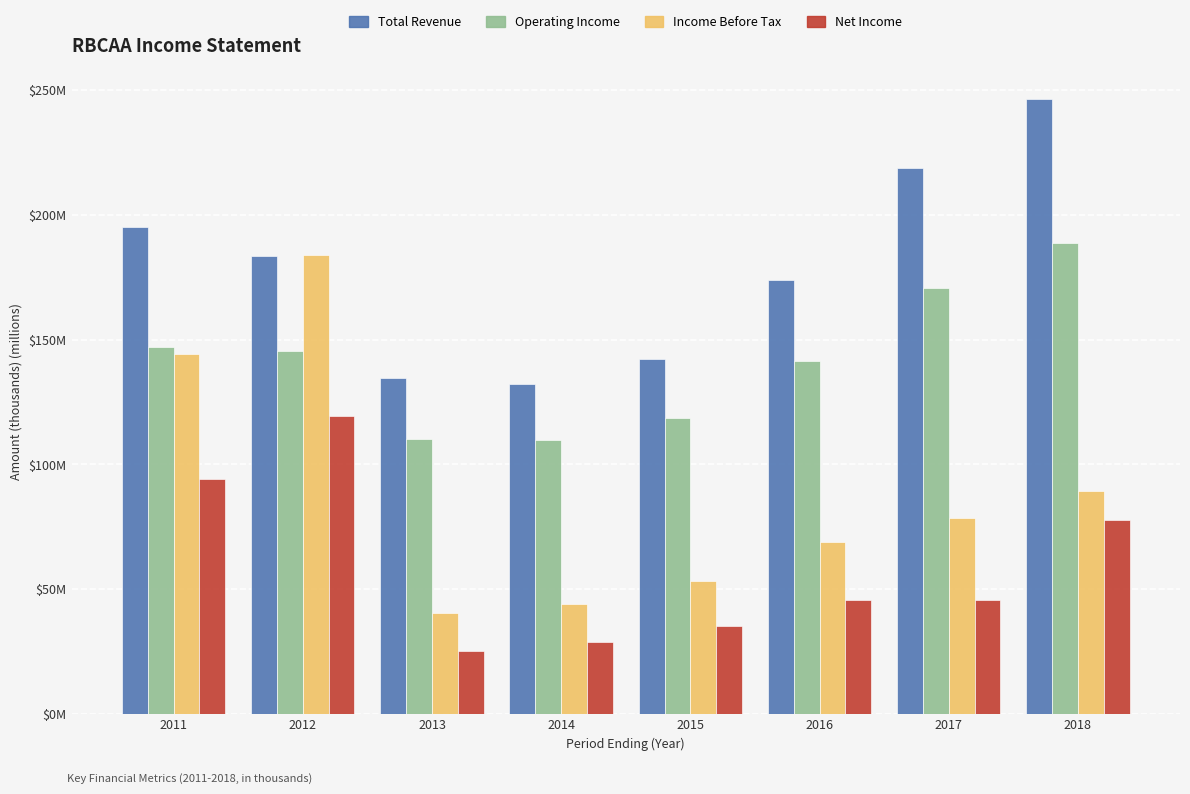

Rank the categories by Total Revenue value from highest to lowest.

2018, 2017, 2011, 2012, 2016, 2015, 2013, 2014